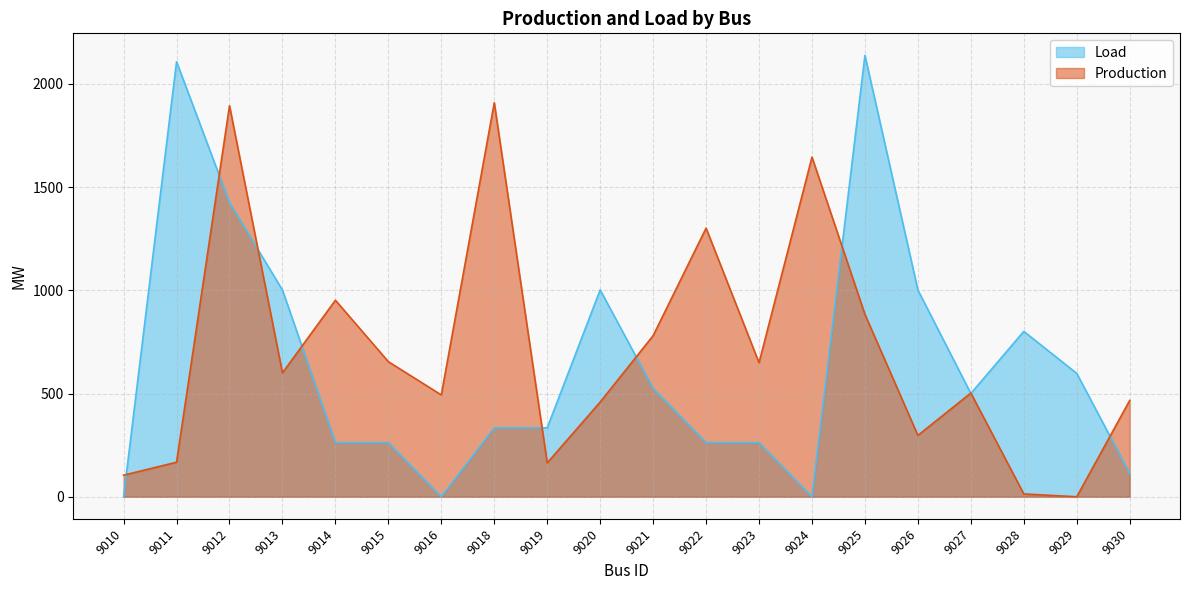

Which series ends up on top after the final intersection of Load and Production?

Production